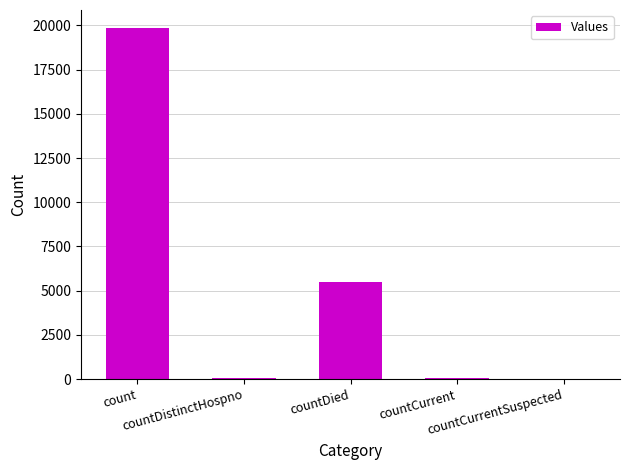

Are the bars grouped side by side (vs. stacked)?

No